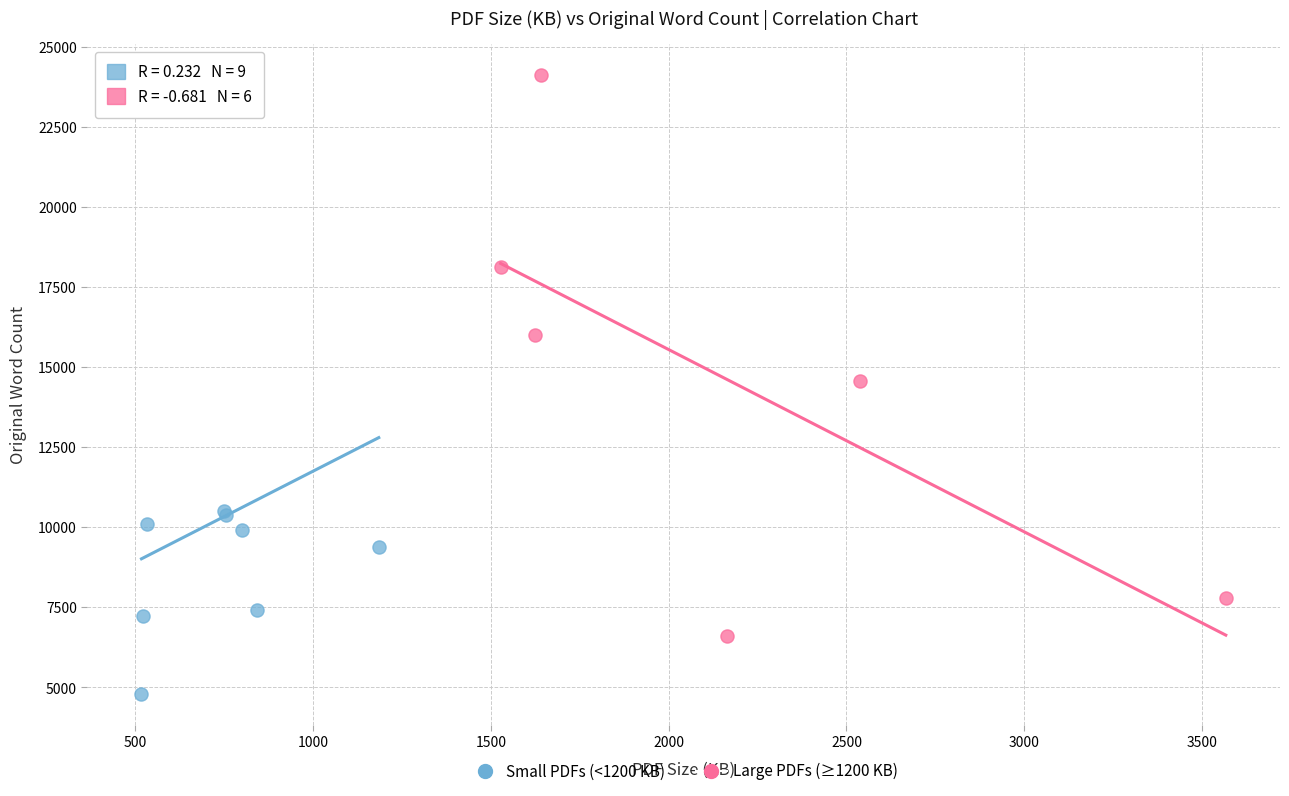

Which series reaches the maximum Y coordinate?

Large PDFs (≥1200 KB)